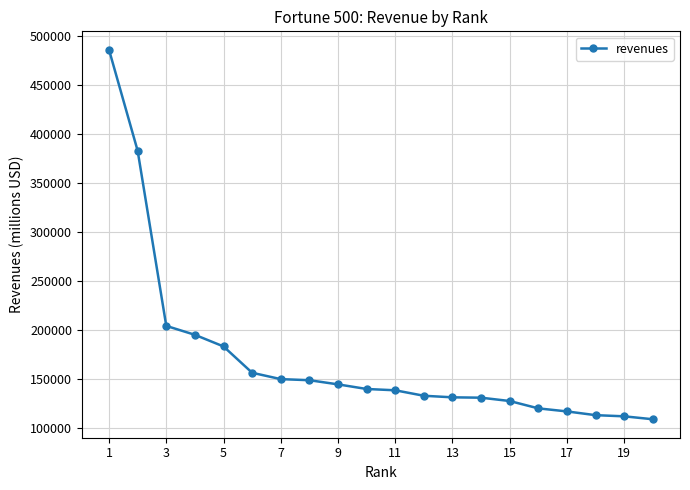

What is the maximum value shown in the chart?

485651